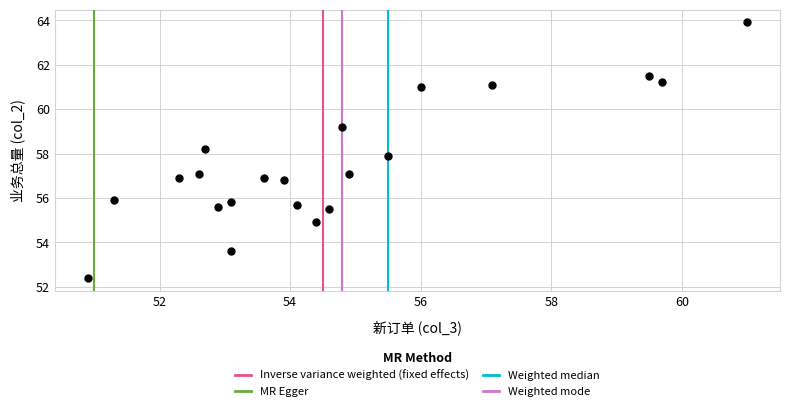

What is the range of X values (max minus min)?

10.1